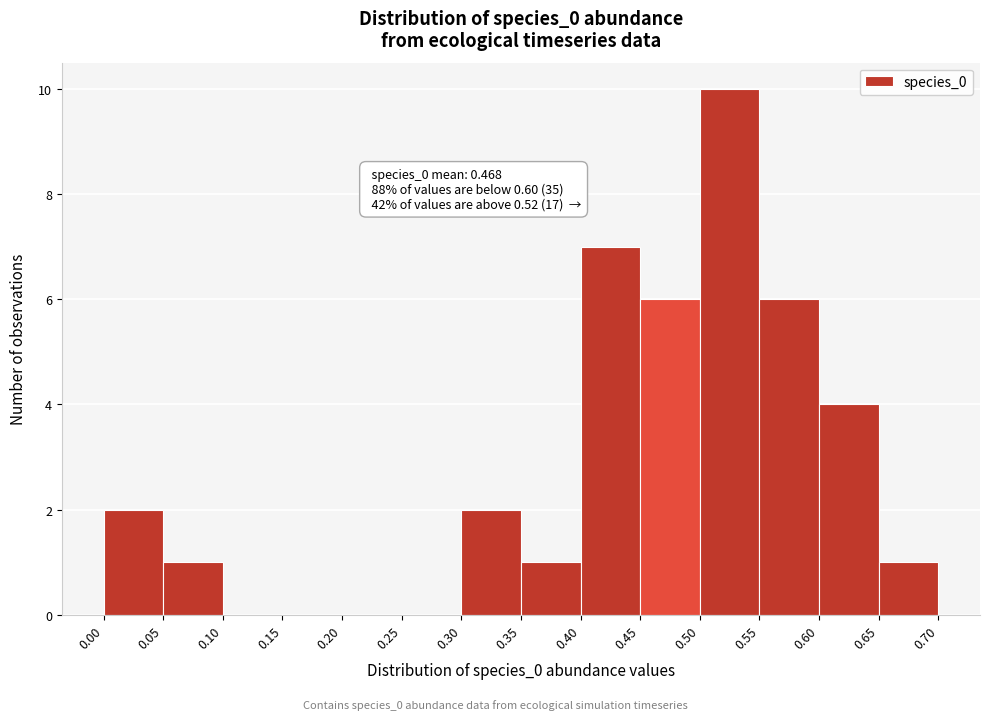

Which range on the x-axis has the tallest bar?

0.50 to 0.55